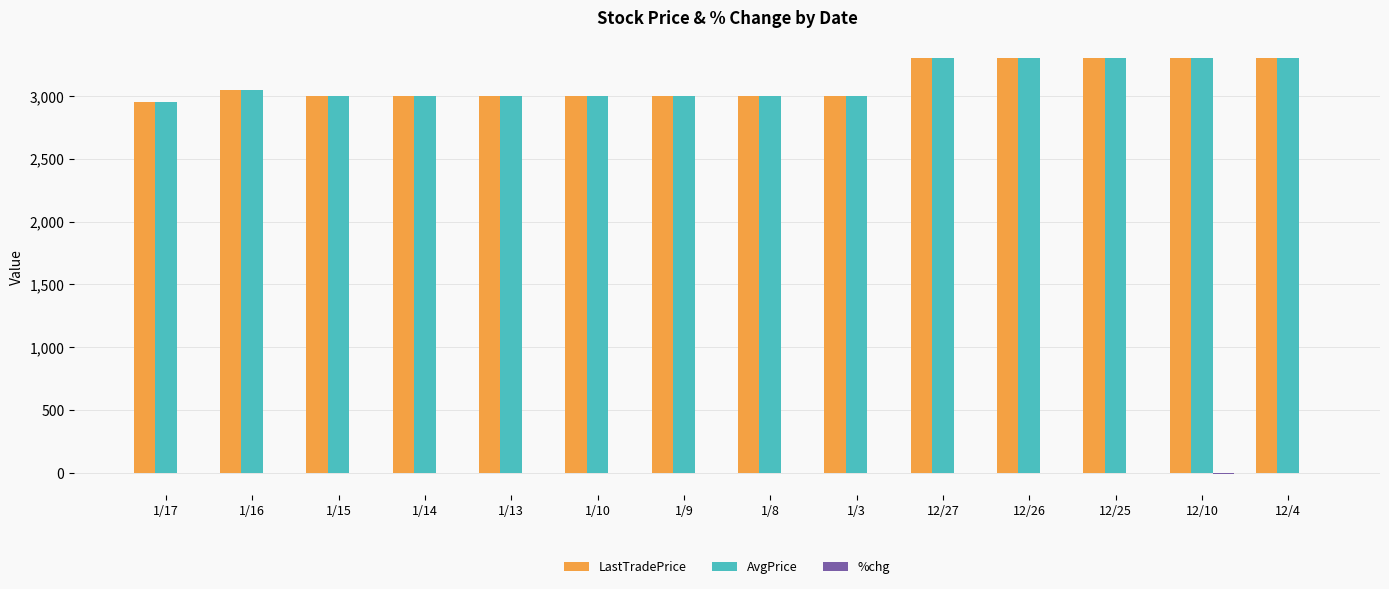

The value of LastTradePrice at 1/16 is 5026.4. True or false?

False